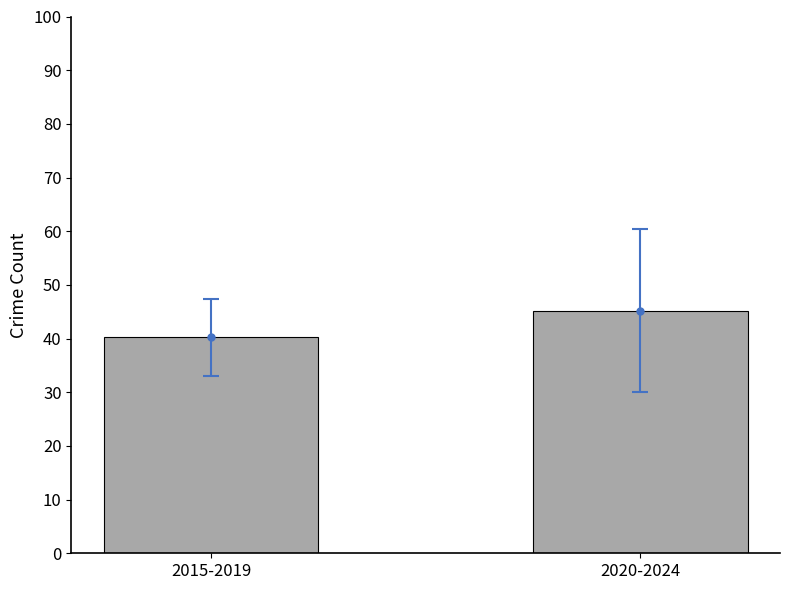

What value does the data have at 2015-2019?

40.2